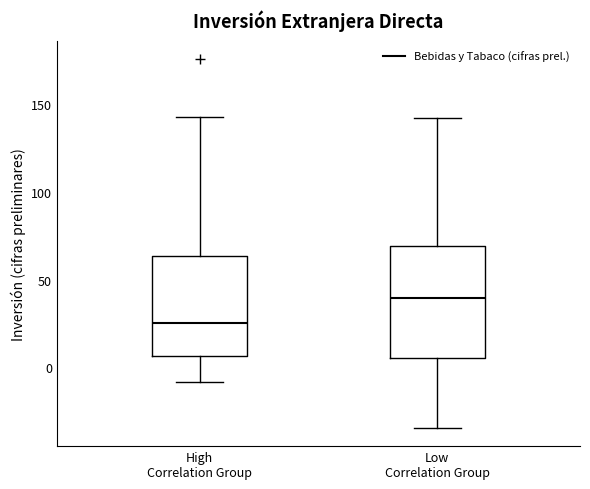

Reading left to right, transcribe this box plot: for each box, give where its median line is, the range the box spans, and where its two whiskers end, as read against the y-axis. The values are not printed on the chart, so give them approximately, as read against the axis.

High Correlation Group: median 25, box 5 to 65, whiskers -10 to 145
Low Correlation Group: median 40, box 5 to 70, whiskers -35 to 140